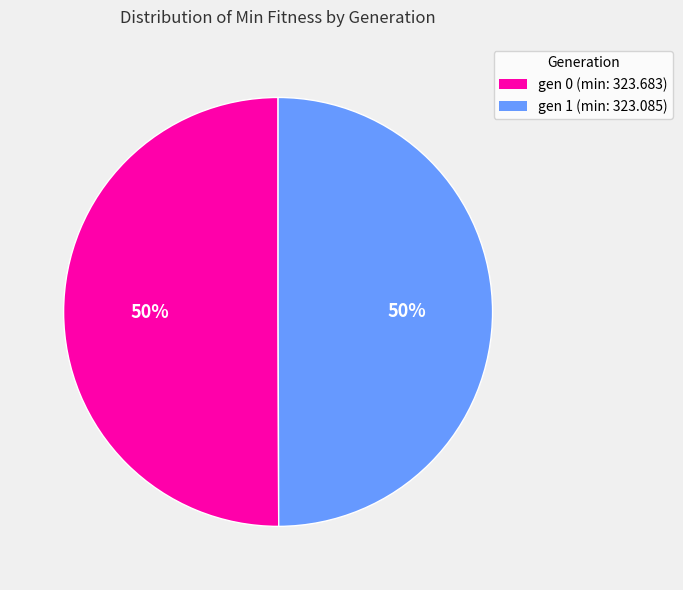

What is the ratio of the value at gen 0 (min: 323.683) to the value at gen 1 (min: 323.085)?

1.0